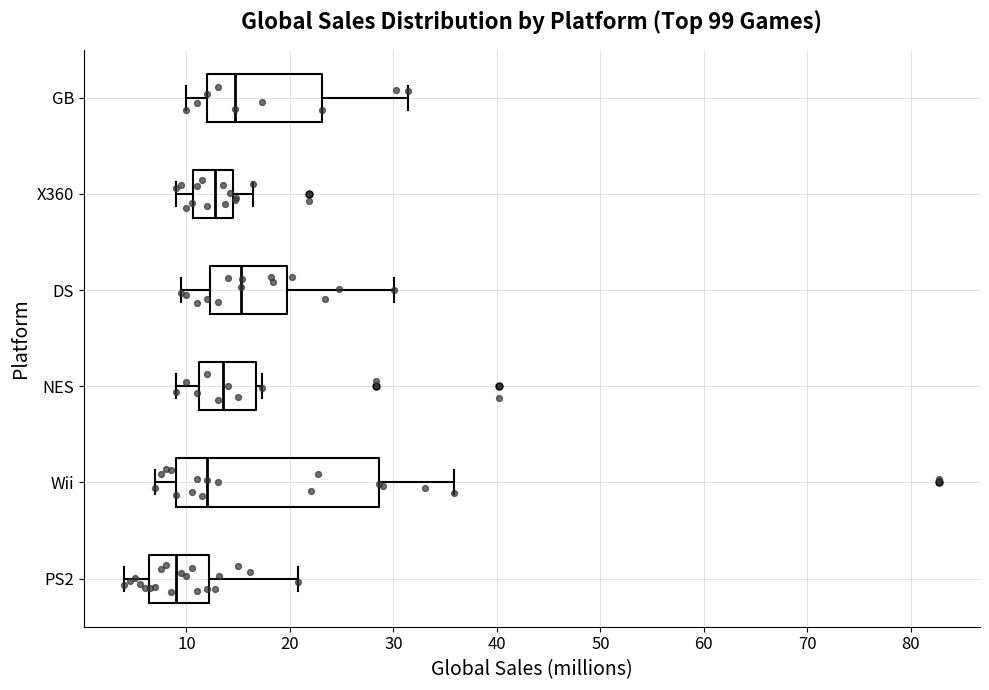

Where does the right whisker of the box for PS2 end on the x-axis? The values are not printed on the chart, so give them approximately, as read against the axis.

21